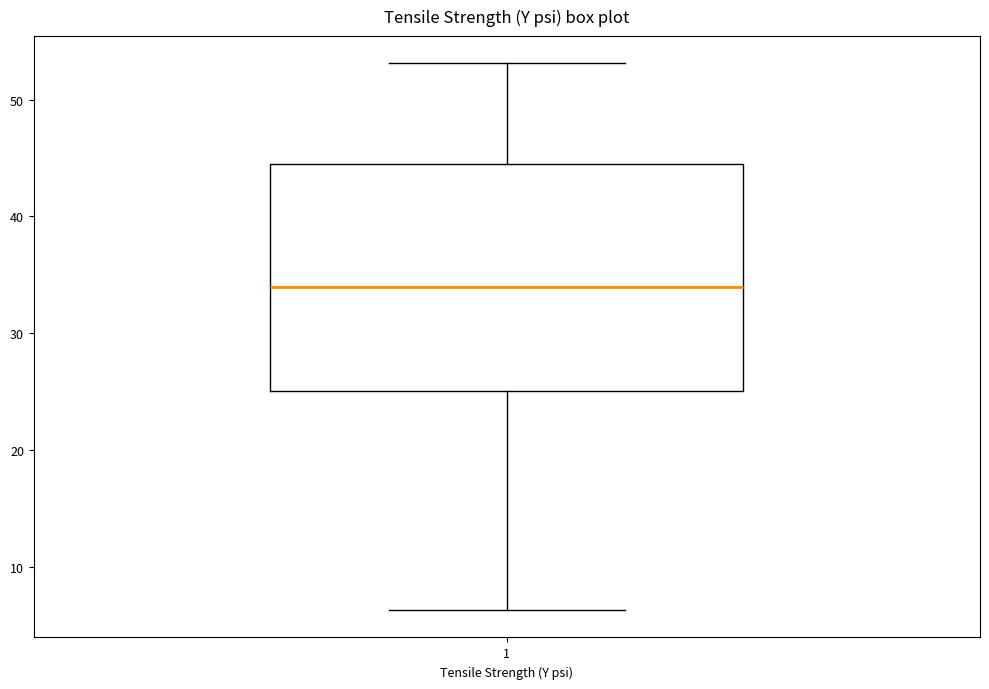

Transcribe this box plot: give where the median line is, the range the box spans, and where the two whiskers end, as read against the y-axis. The values are not printed on the chart, so give them approximately, as read against the axis.

median 34, box 25 to 44, whiskers 6 to 53